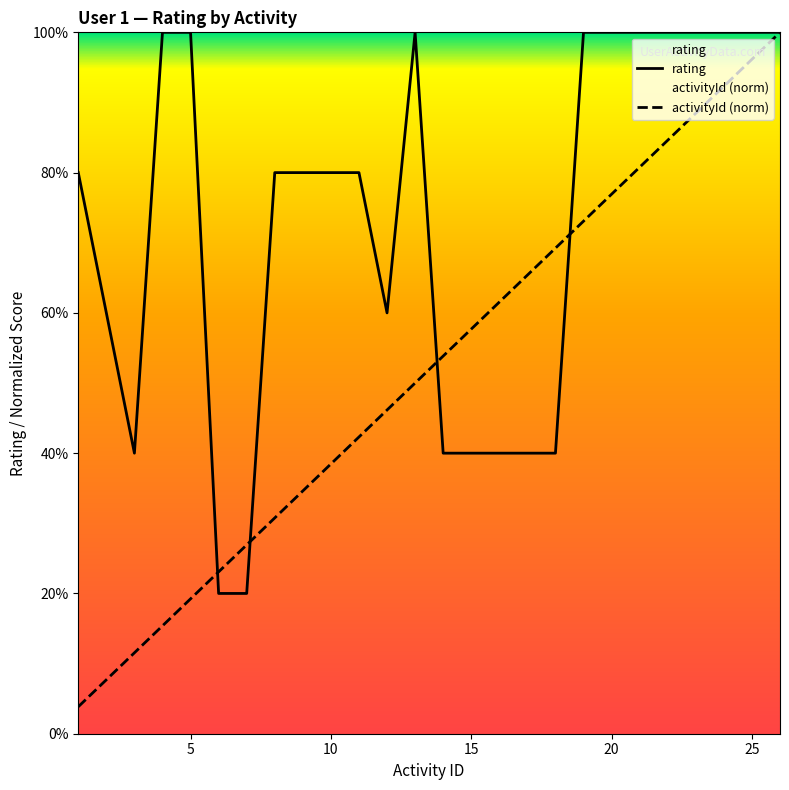

Does the chart display data point markers on the line(s)?

No